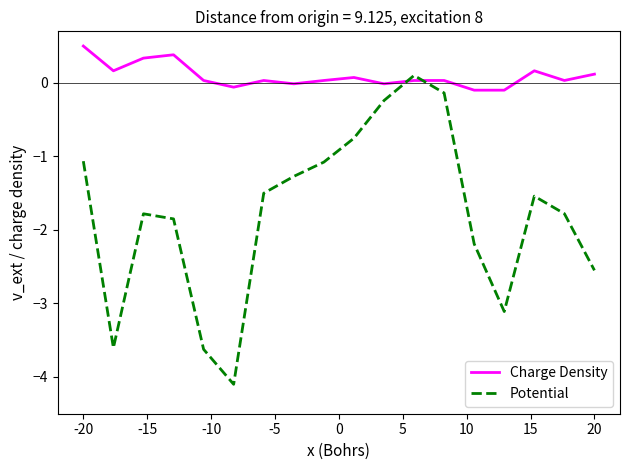

What is the sum of all Charge Density values?

1.6